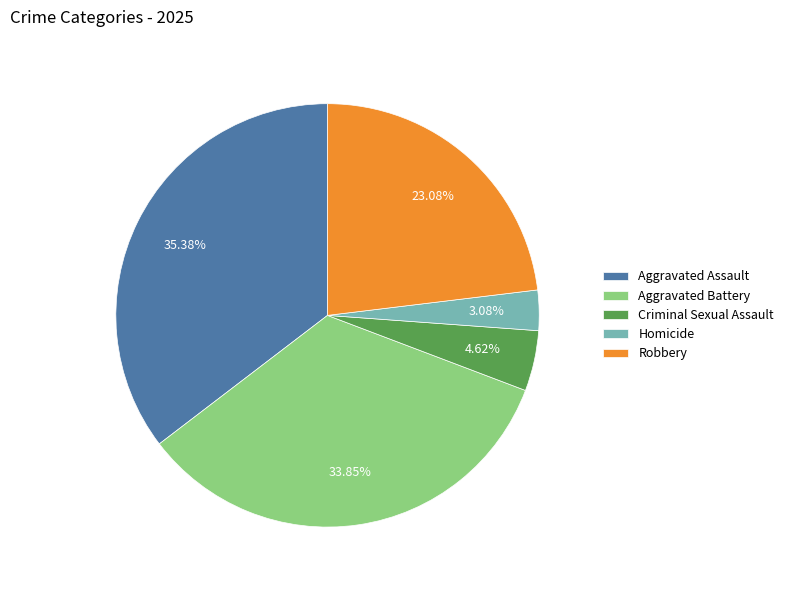

Which category has the smallest portion of the pie?

Homicide